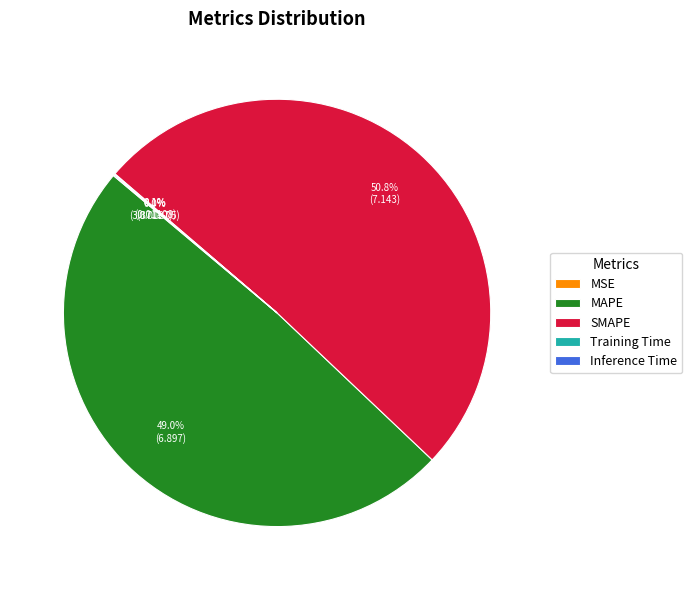

What percentage do MAPE and SMAPE together represent?

99.8%